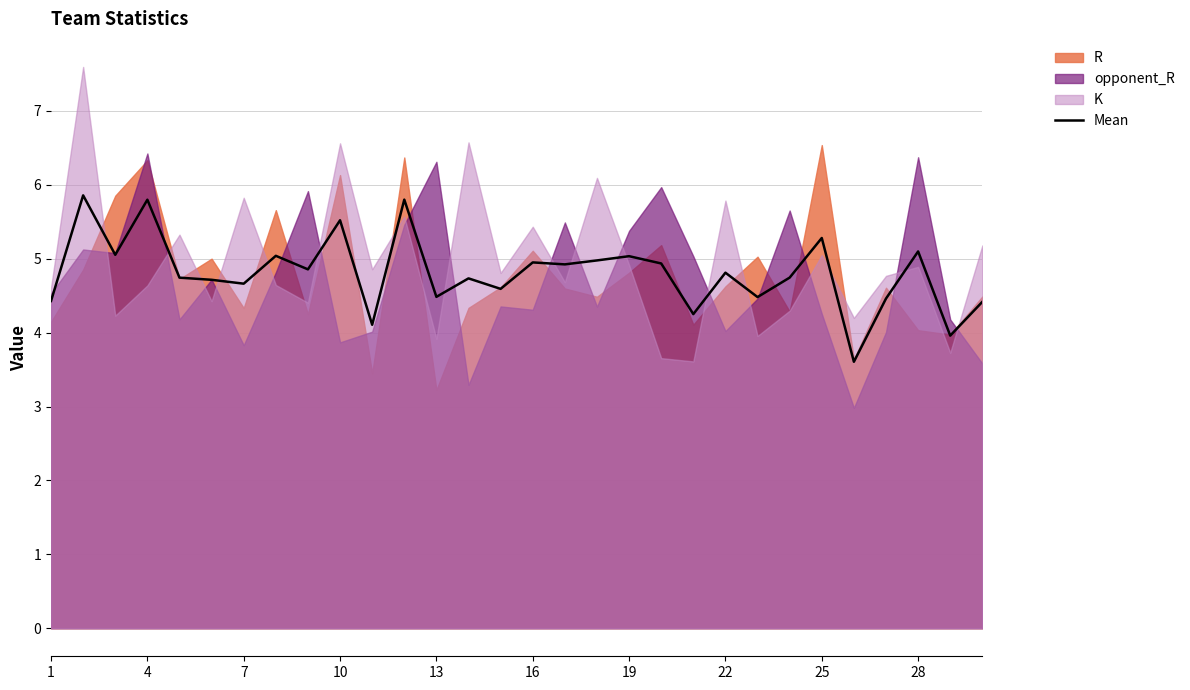

The Mean series shows 5.8 at 4. True or false?

True